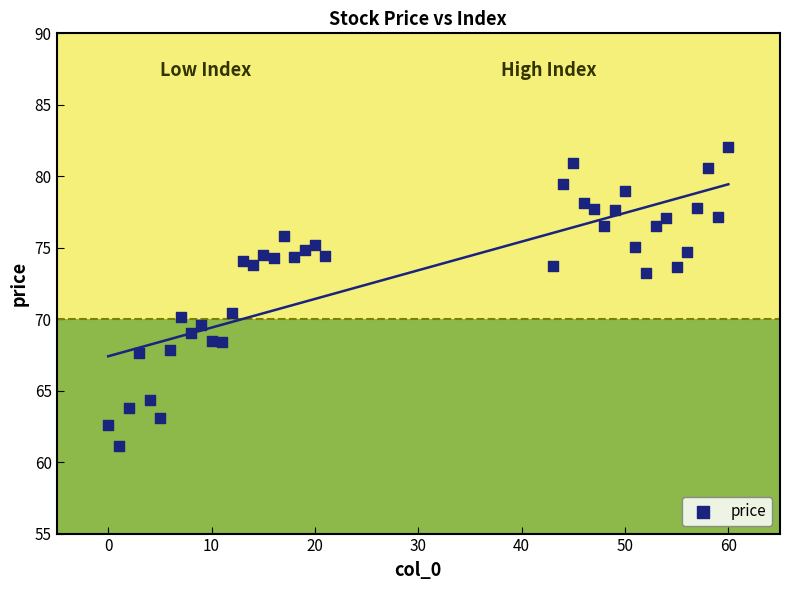

What is the range of X values (max minus min)?

60.0